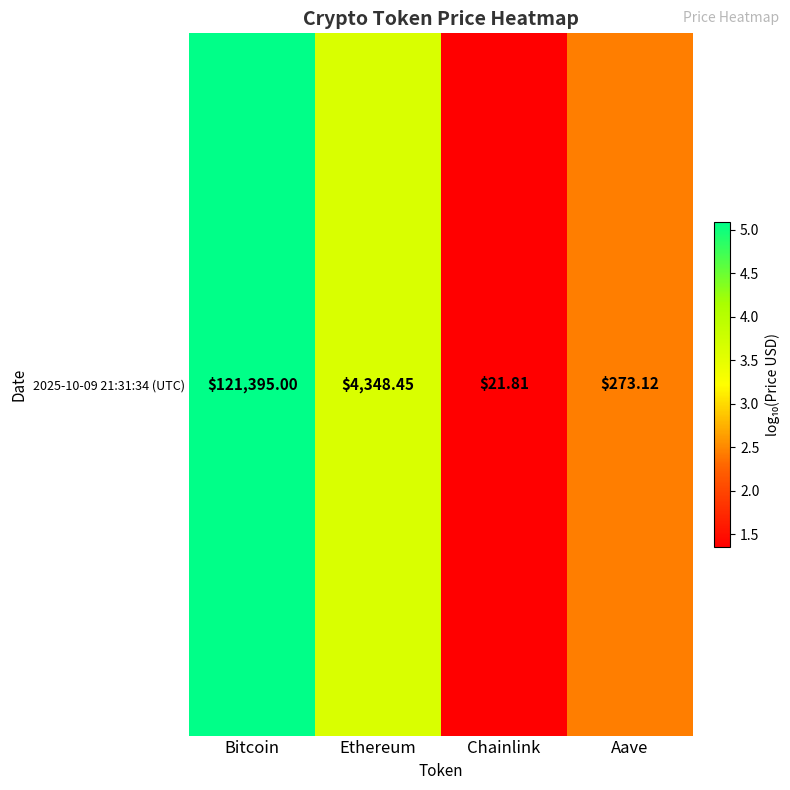

What is the difference between the second highest and minimum values?

2.3